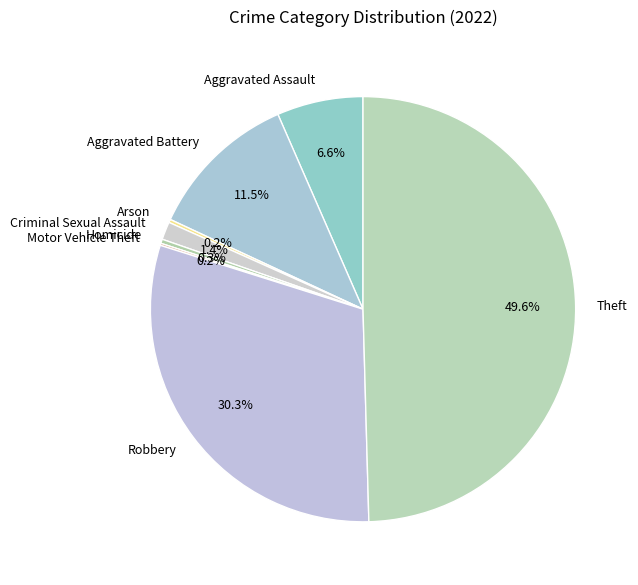

What percentage is the Aggravated Assault slice, to the nearest percent?

7%